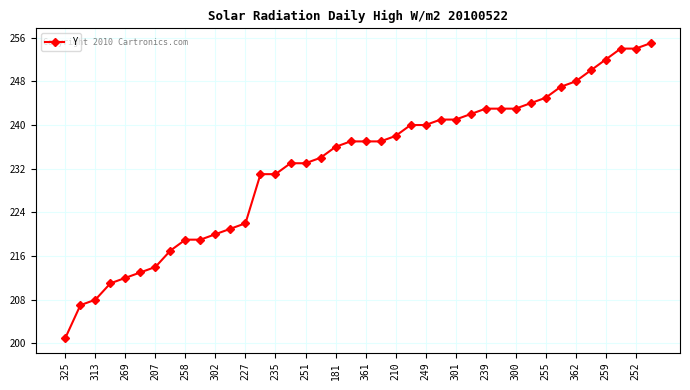

What is the sum of all values?

9313